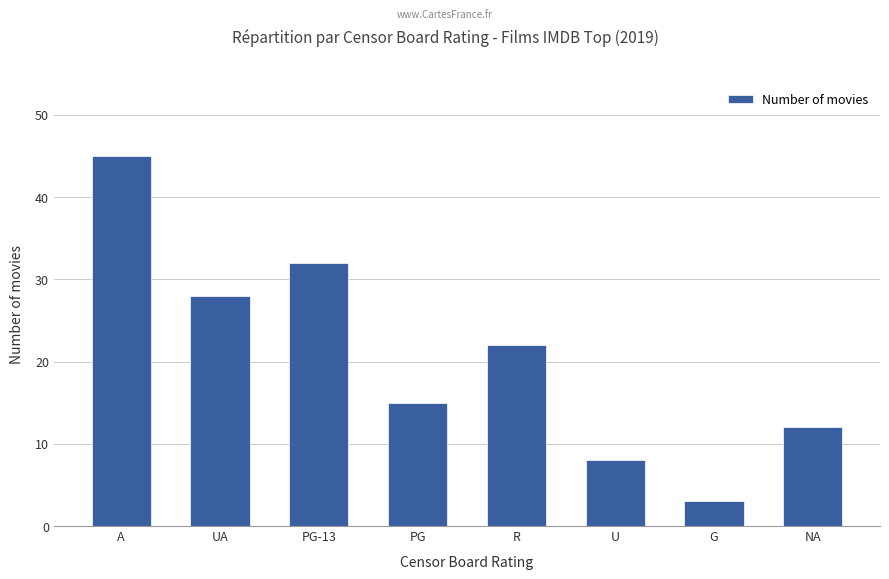

Is it true that the value at UA is 38?

False